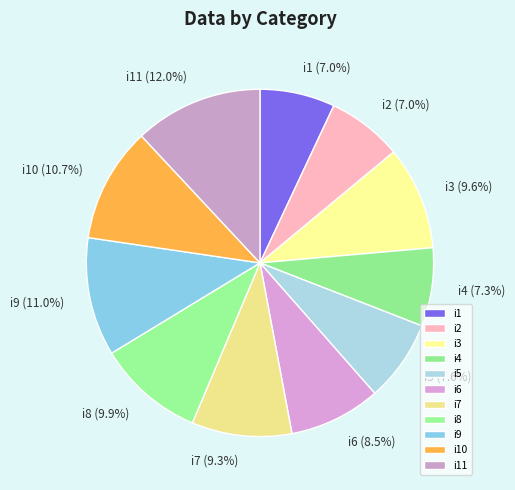

Which category has the biggest portion of the pie?

i11